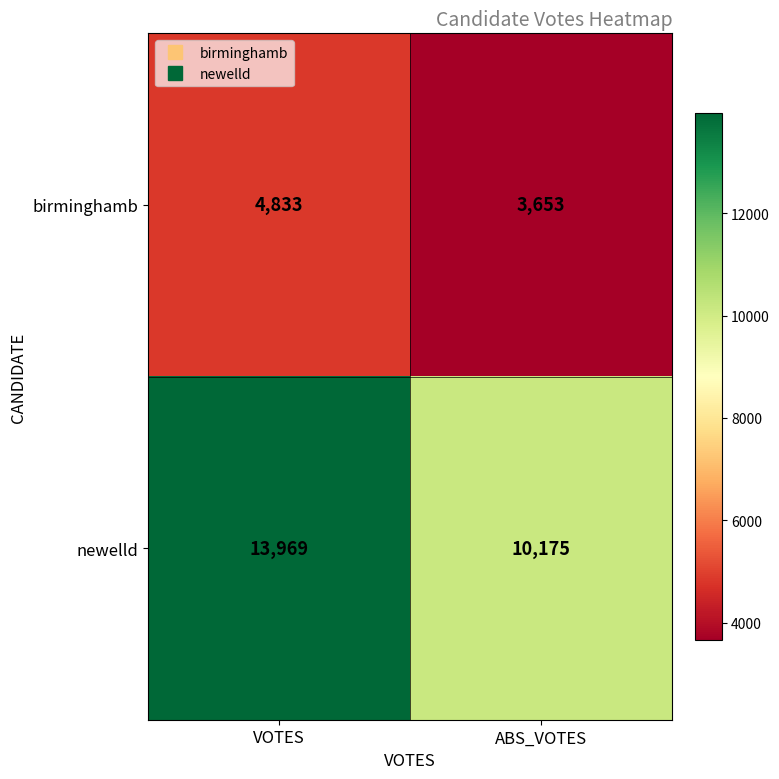

What is the difference between the newelld values at VOTES and ABS_VOTES?

3794